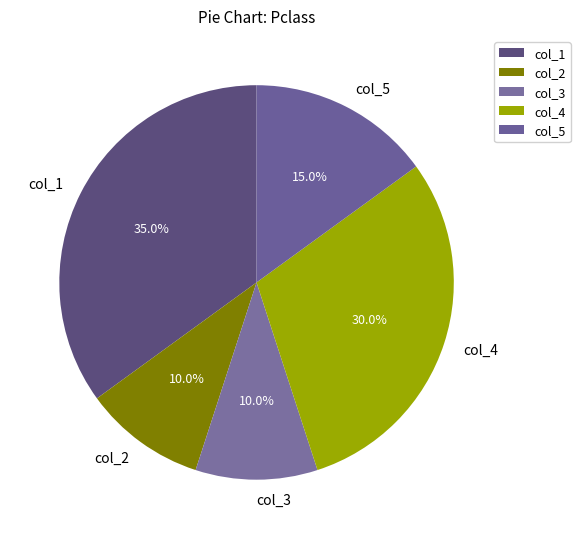

Does any single category account for the majority?

No